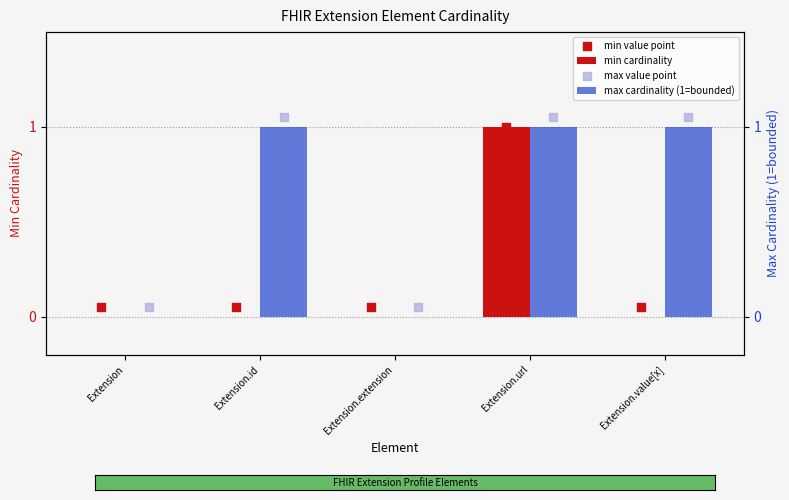

At how many categories does at least one series exceed 0?

5